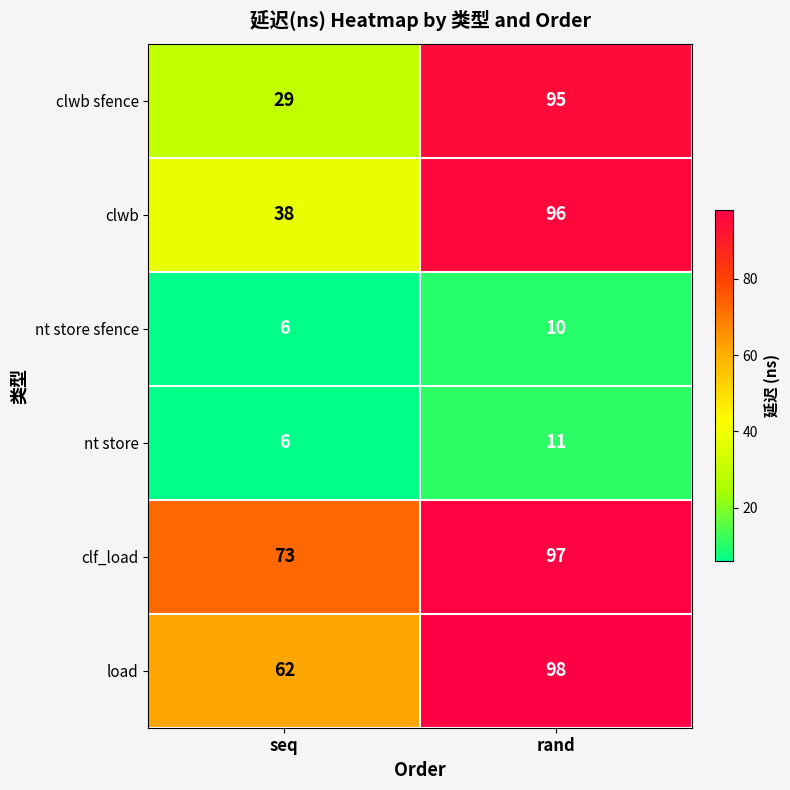

What is the difference between the clwb sfence values at seq and rand?

66